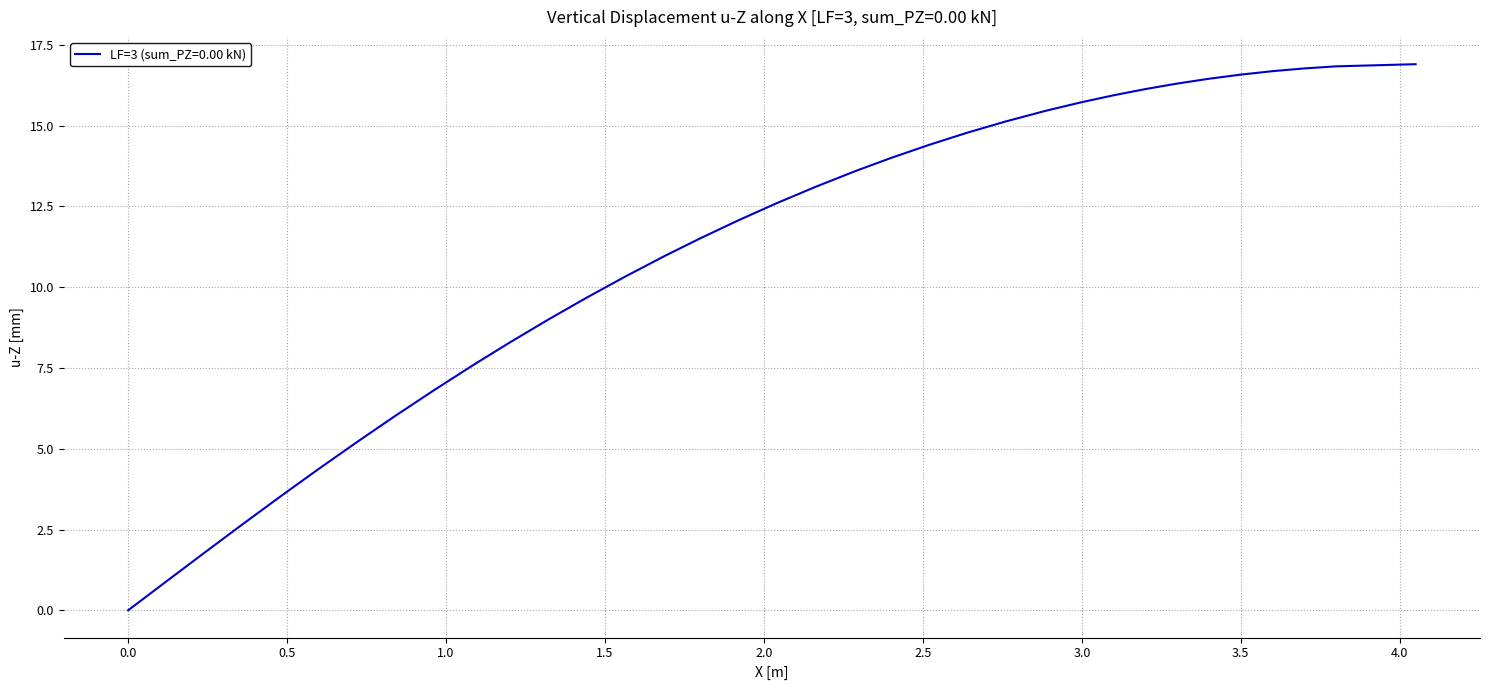

What is the difference between the maximum and minimum values?

16.9